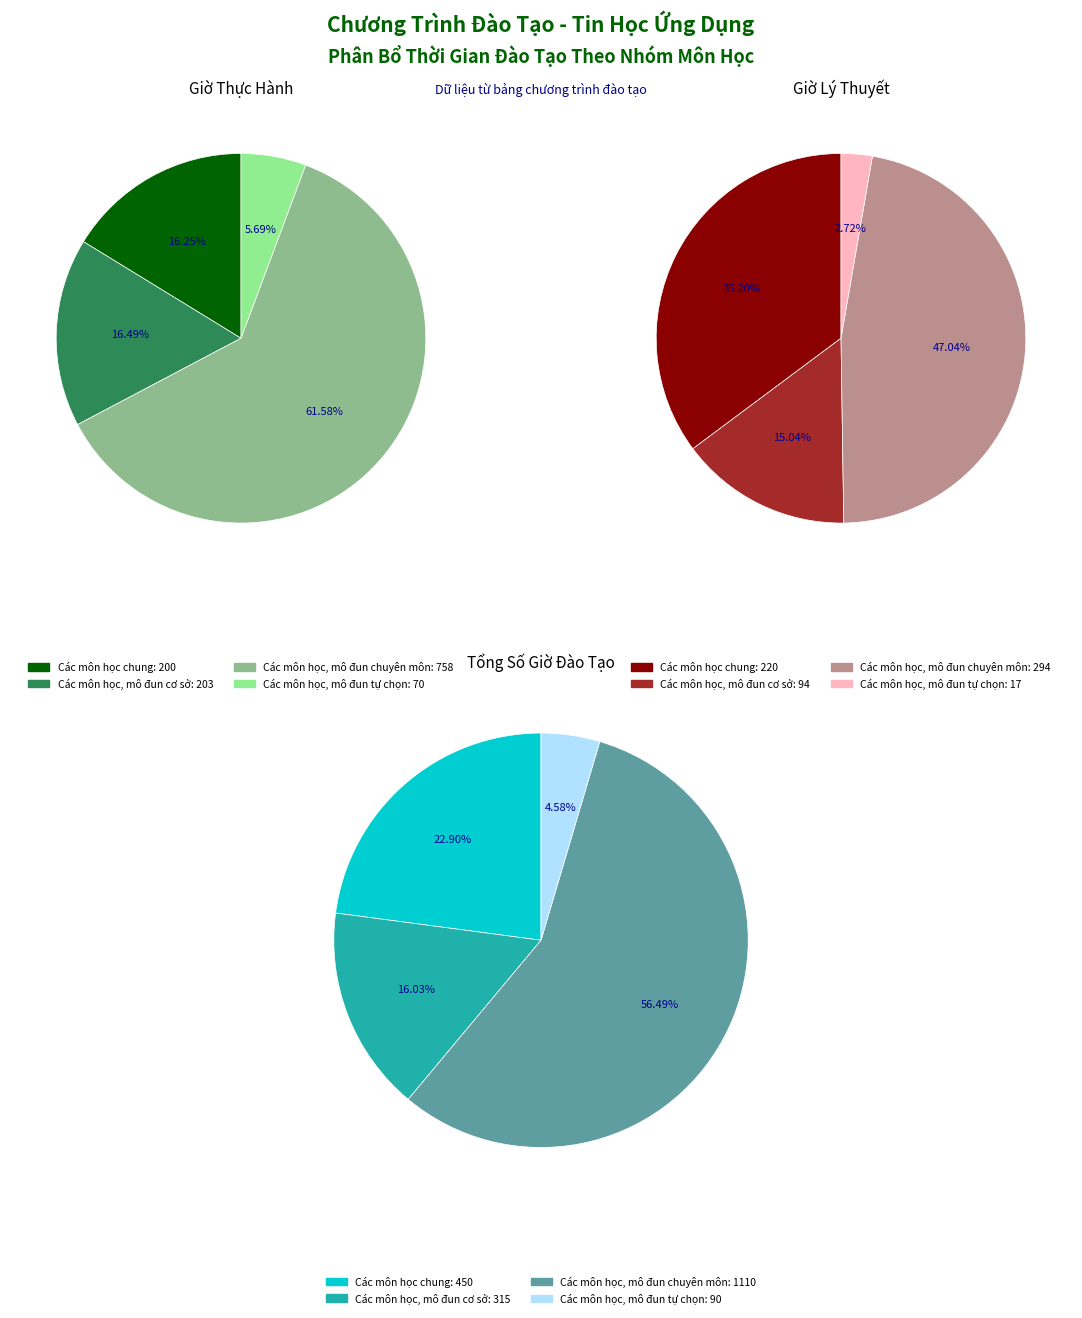

Rank the categories by value from highest to lowest.

Các môn học, mô đun chuyên môn, Các môn học, mô đun cơ sở, Các môn học chung, Các môn học, mô đun tự chọn